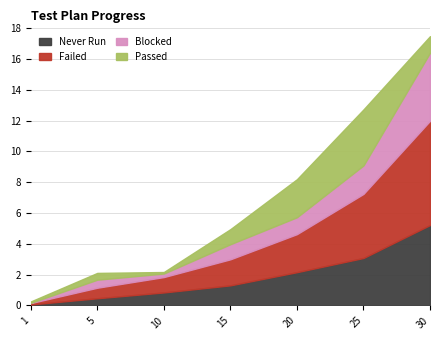

Which category has the highest value in the Never Run series?

30